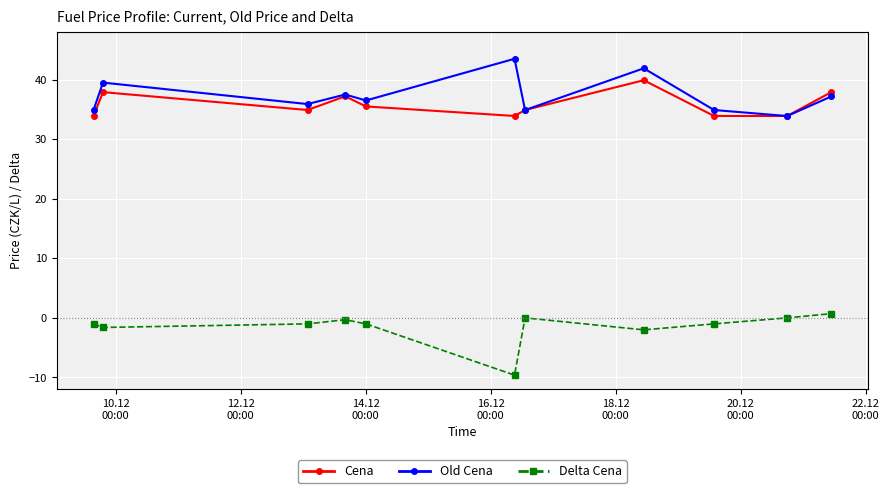

At how many categories does at least one series exceed 6?

11